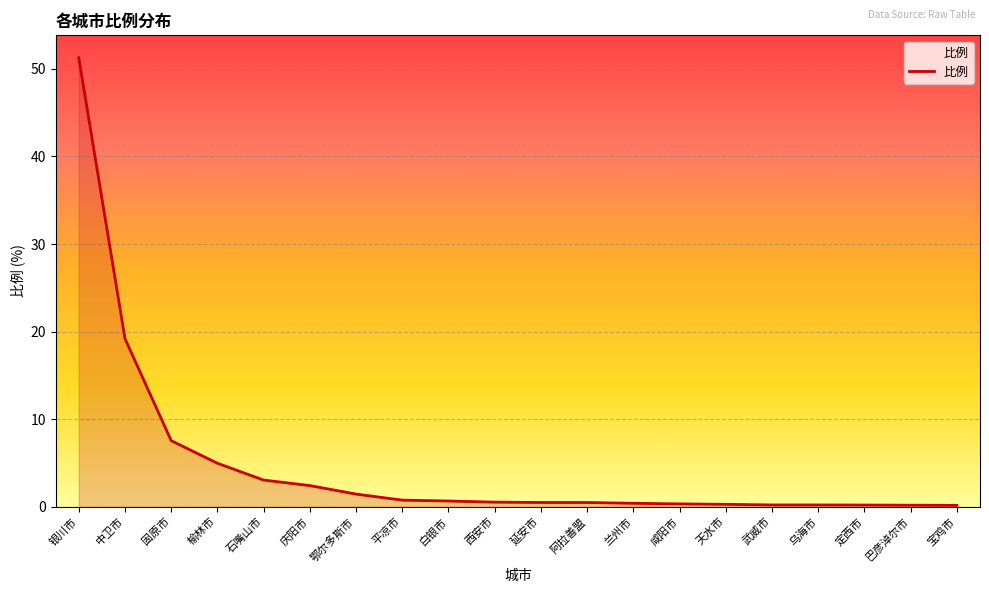

What is the maximum value shown in the chart?

51.3